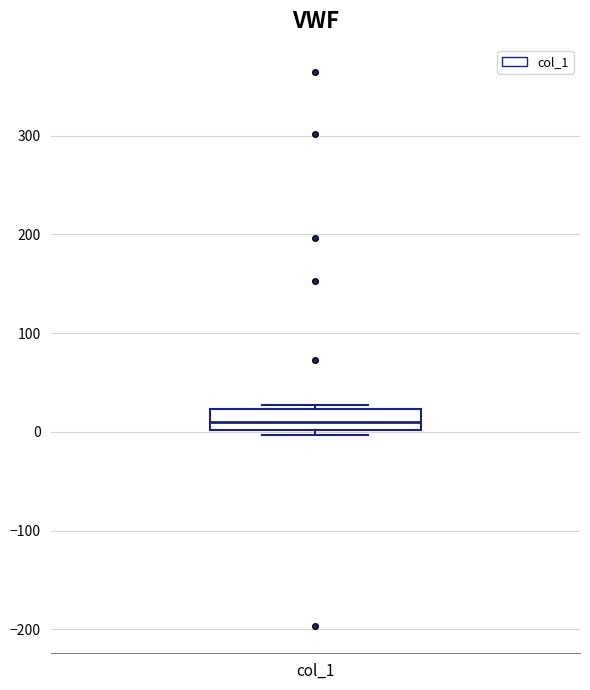

Read this box plot against the y-axis: the position of the median line, the range covered by the box, and the ends of both whiskers. The values are not printed on the chart, so give them approximately, as read against the axis.

median 10, box 0 to 20, whiskers 0 (just below the box's lower edge) to 30